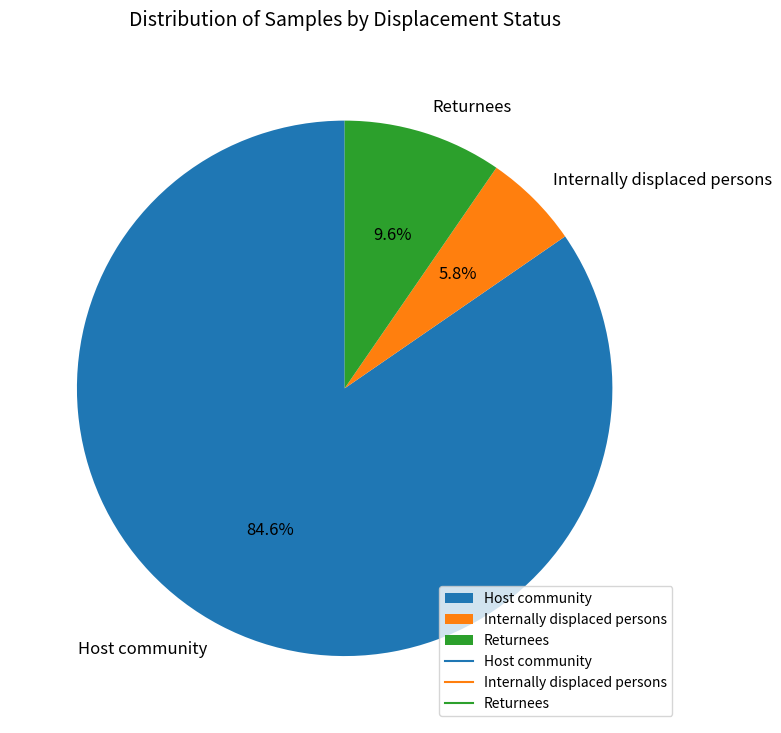

To the nearest percent, what portion does Internally displaced persons represent?

6%